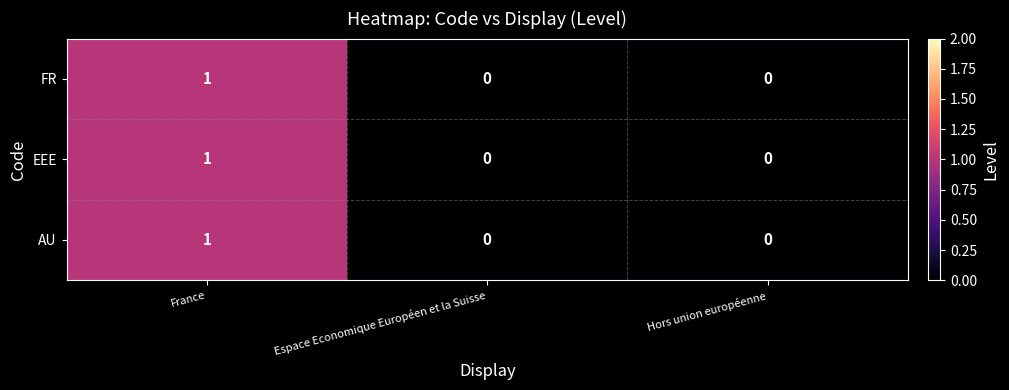

What is the total value across all series at France?

3